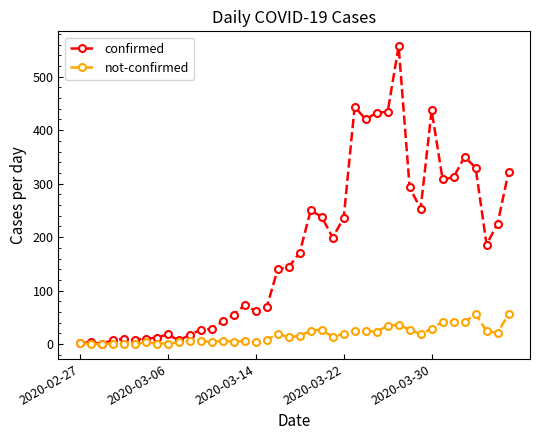

Which series has the largest range (max minus min)?

confirmed